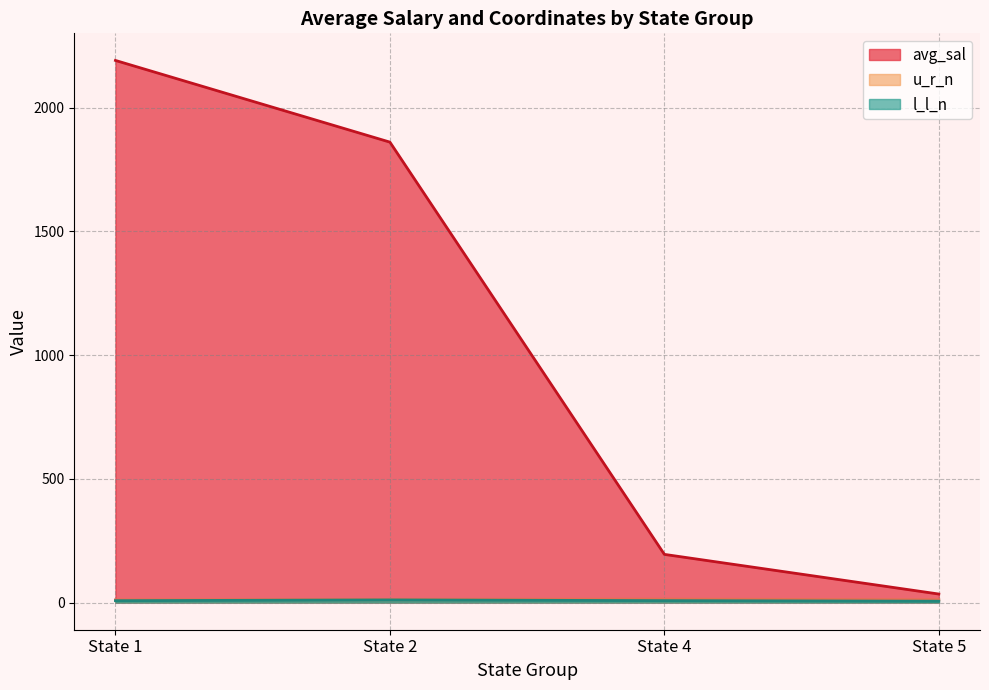

What is the average value of the avg_sal series?

1070.0